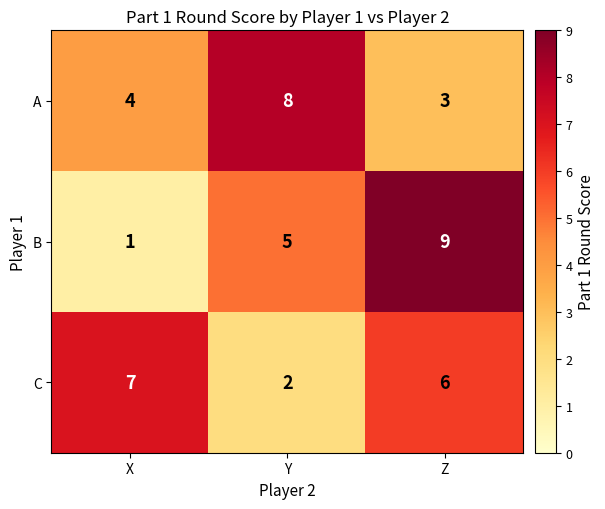

Which category has the highest value across all series?

Z